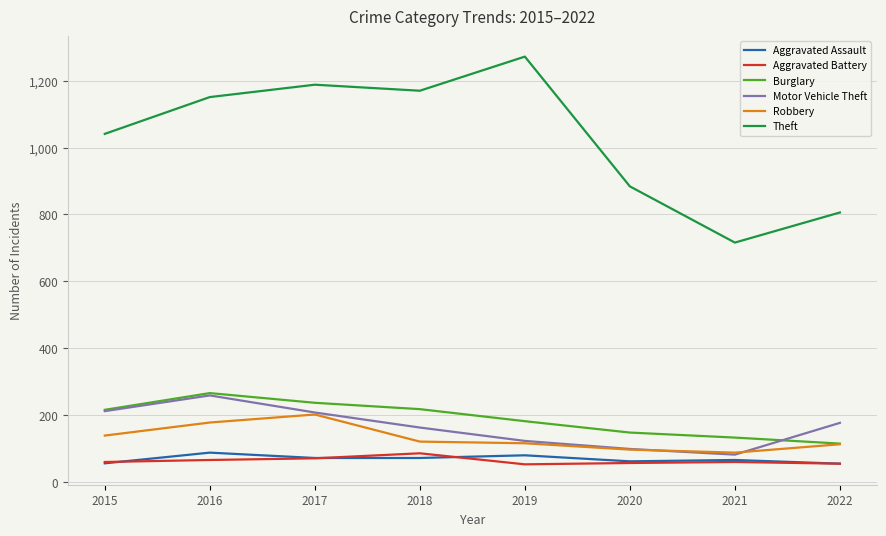

What are all the series names shown in the legend?

Aggravated Assault, Aggravated Battery, Burglary, Motor Vehicle Theft, Robbery, Theft